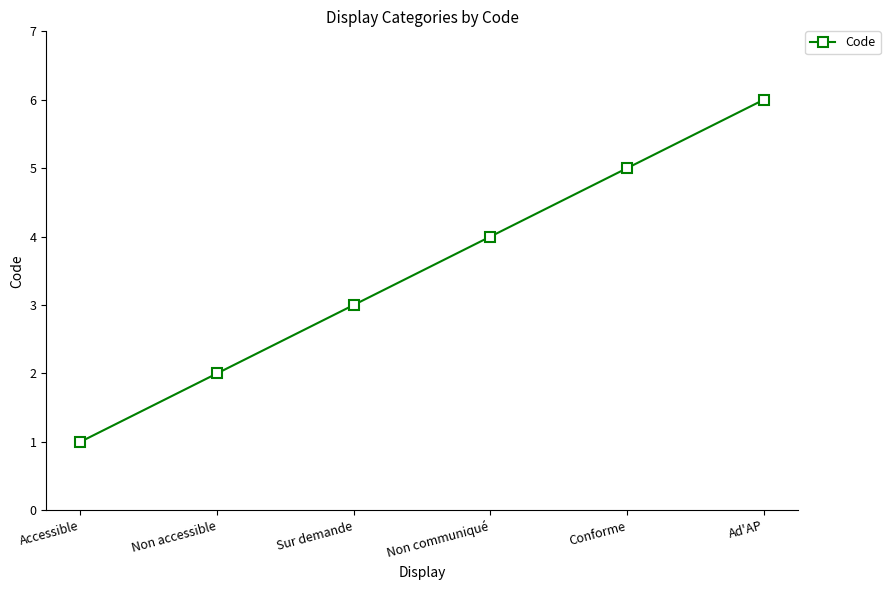

What is the change in value from Accessible to Non accessible?

+1